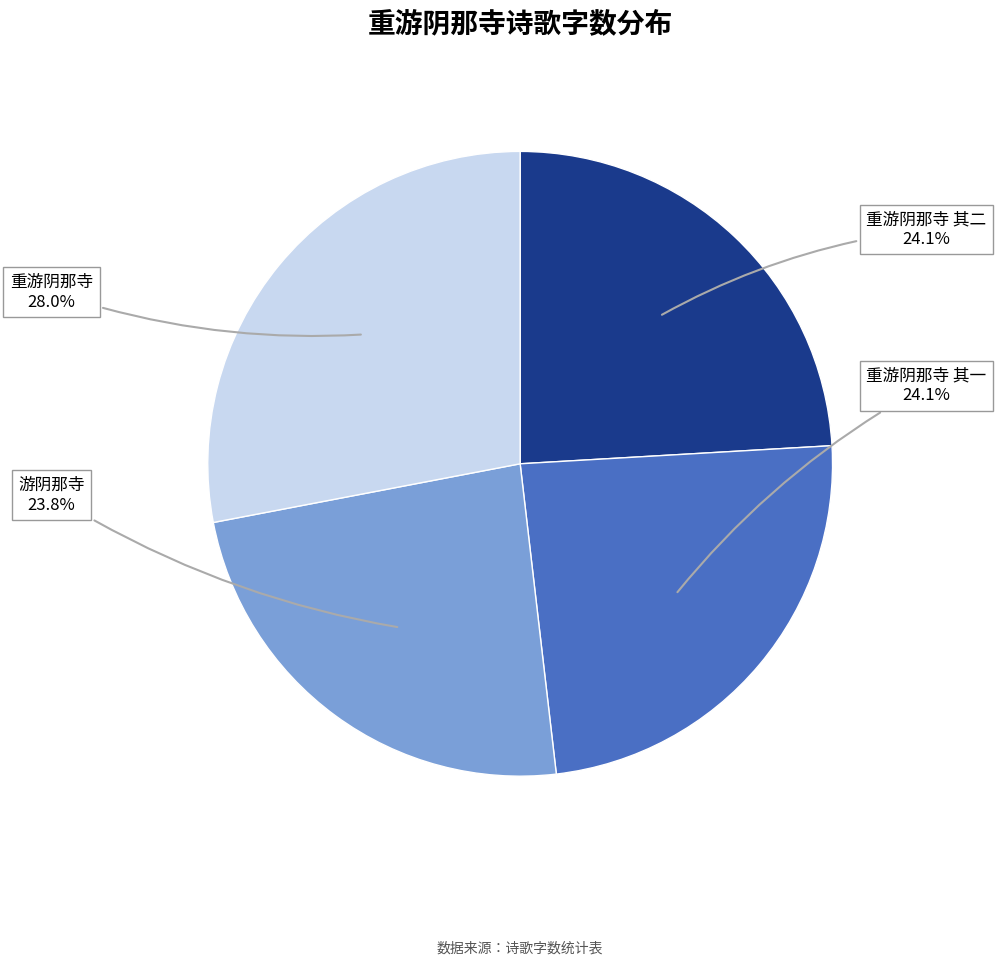

What is the ratio of the value at 重游阴那寺 其二 to the value at 重游阴那寺?

0.9